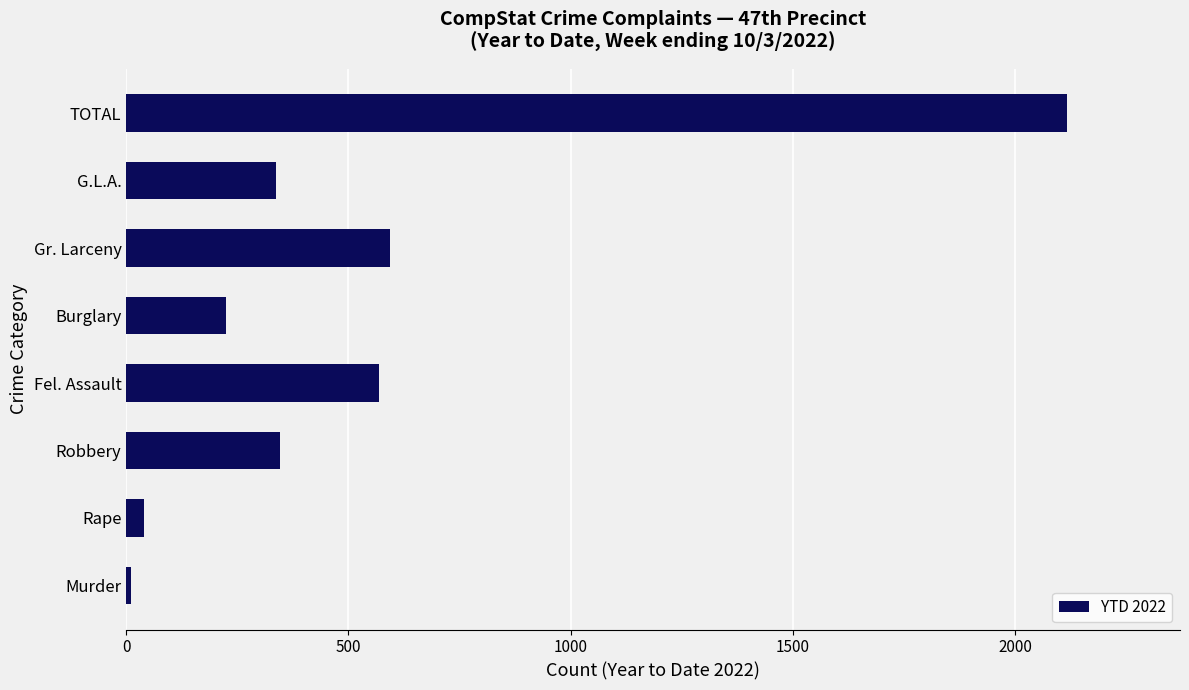

What is the average value?

529